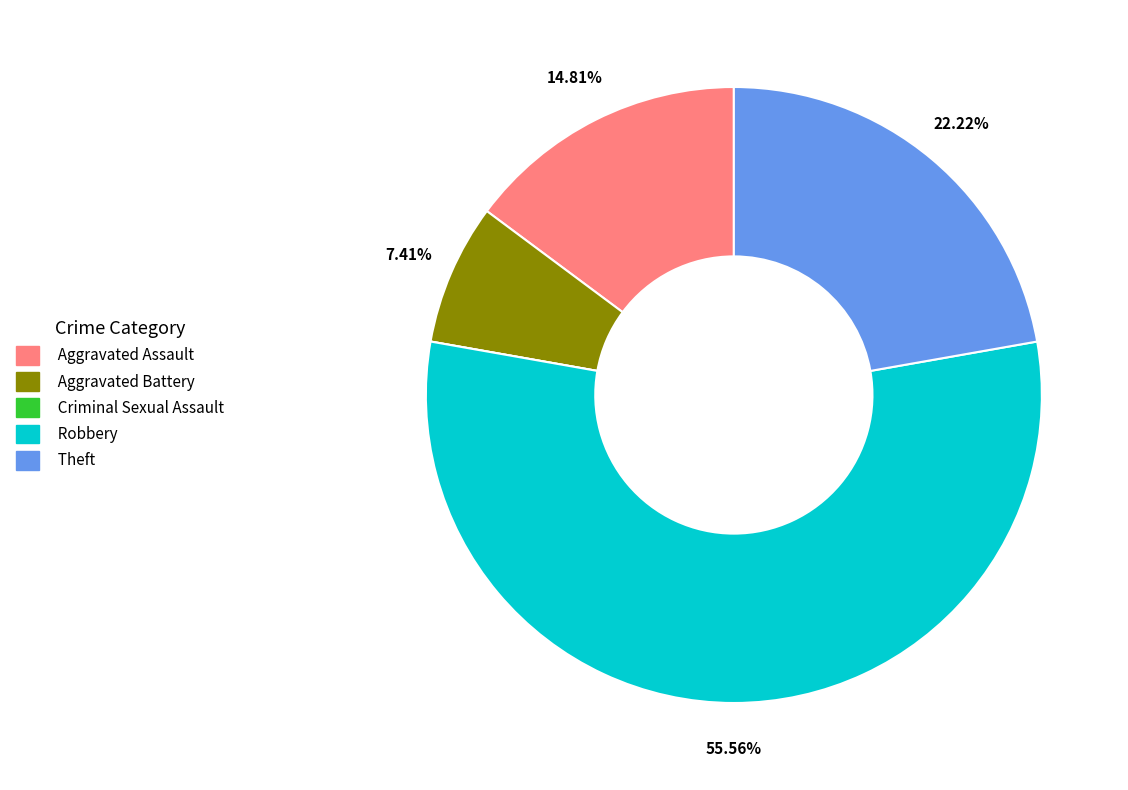

Approximately how many times larger is the value at Robbery compared to Theft?

2.5